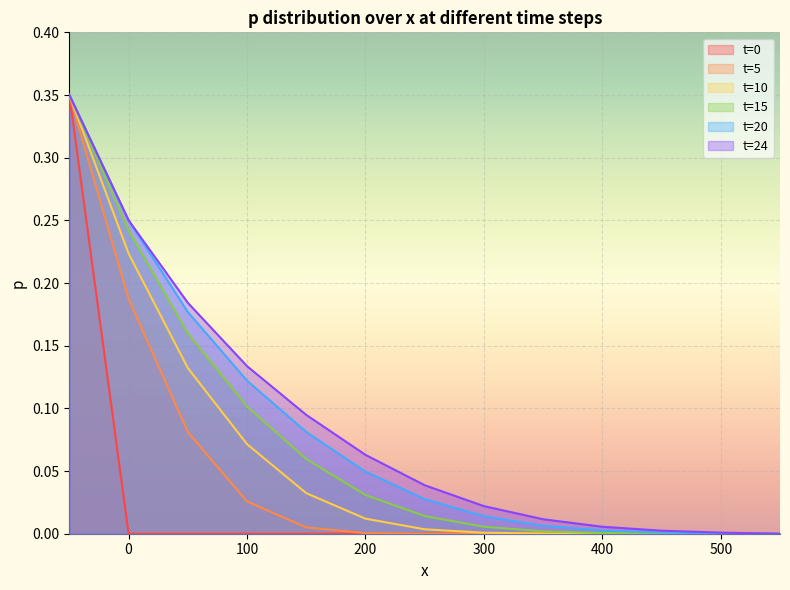

Is the value of t=10 at 300 greater than the value of t=0 at 450?

Yes